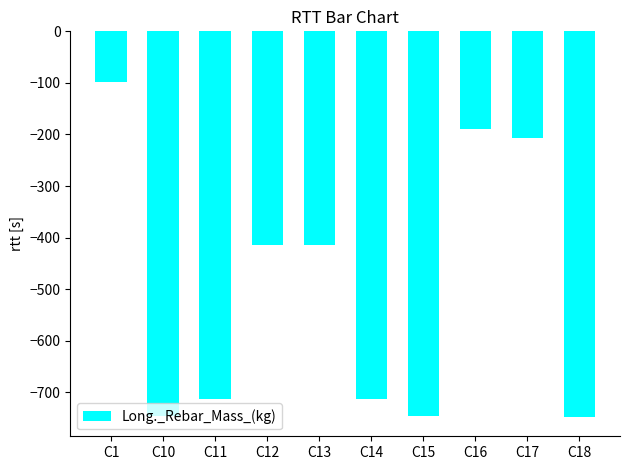

What is the maximum value shown in the chart?

-97.3